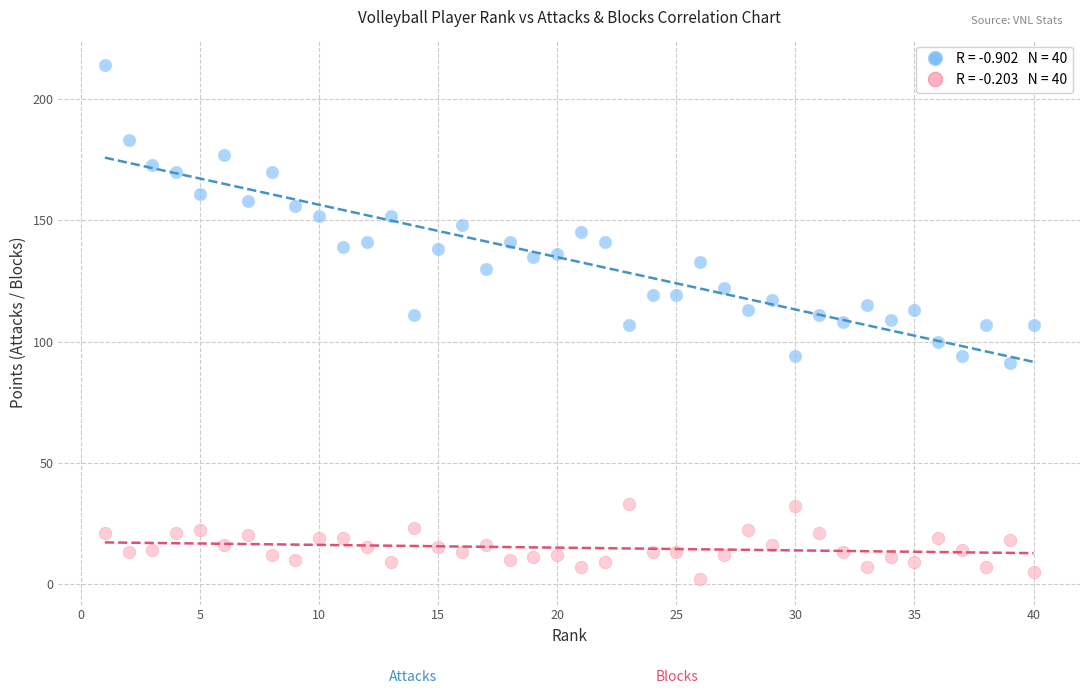

Across all data points, what is the range of Y values (max minus min)?

212